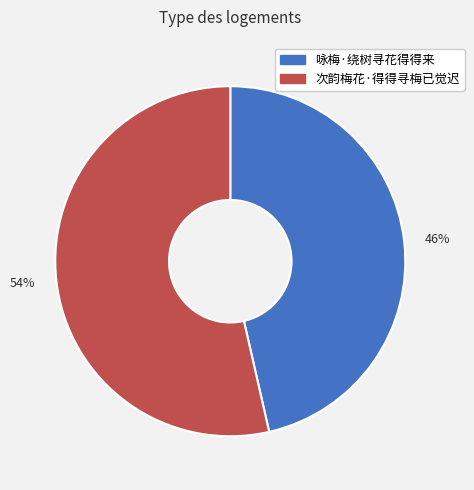

Count the number of slices in the pie.

2